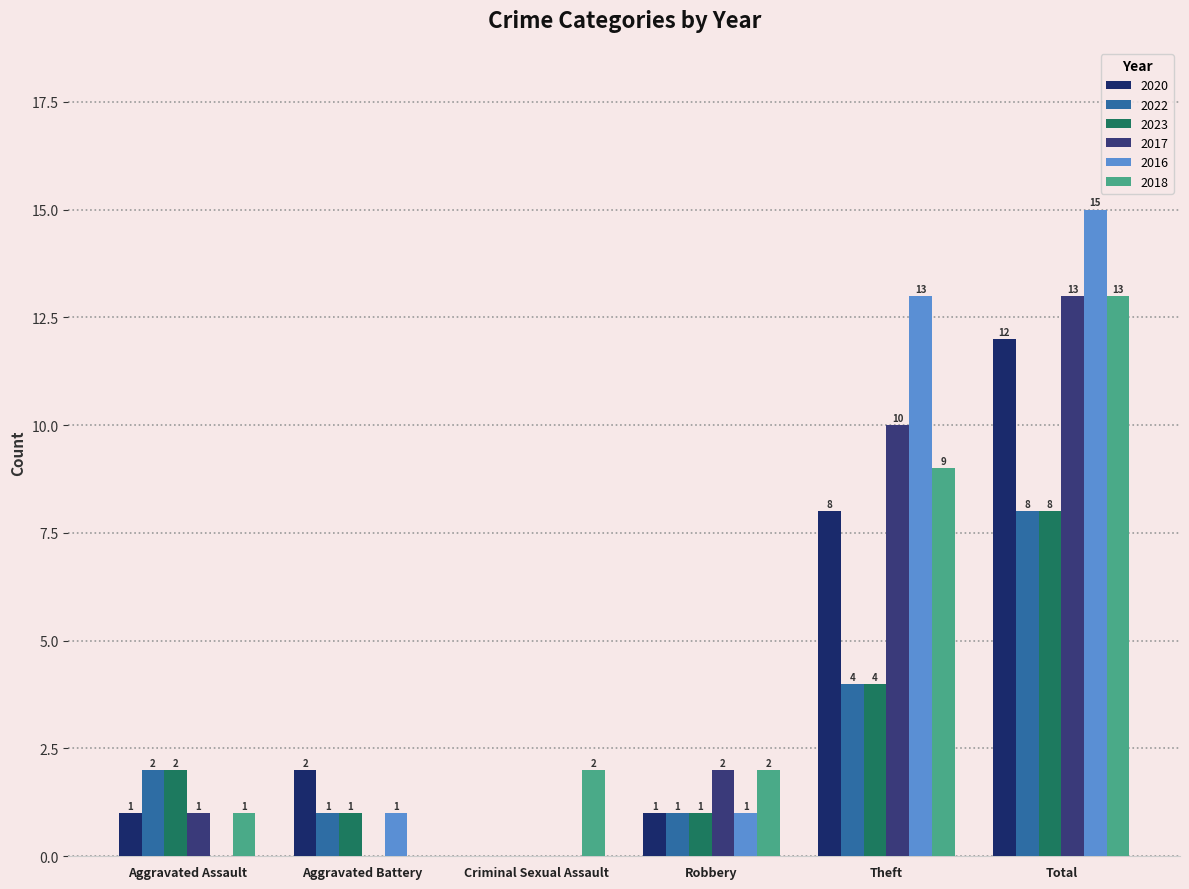

Reading left to right, what are all the values shown in this chart?

2020: 1	2	0	1	8	12
2022: 2	1	0	1	4	8
2023: 2	1	0	1	4	8
2017: 1	0	0	2	10	13
2016: 0	1	0	1	13	15
2018: 1	0	2	2	9	13